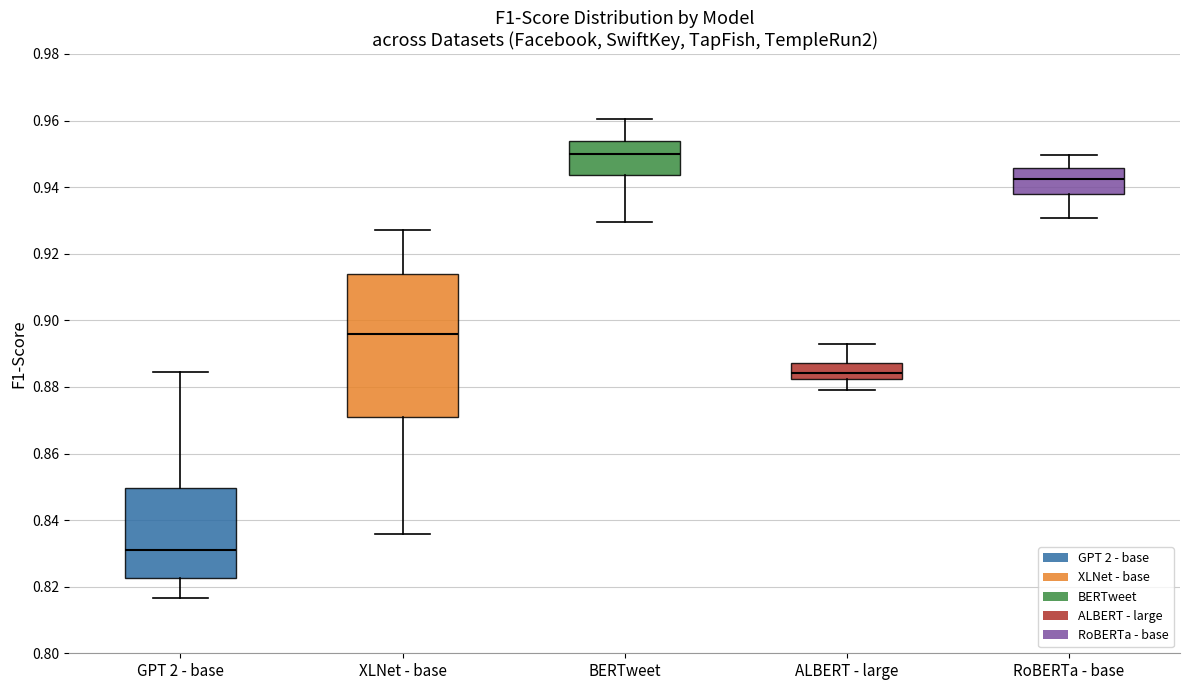

Reading left to right, transcribe this box plot: for each box, give where its median line is, the range the box spans, and where its two whiskers end, as read against the y-axis. The values are not printed on the chart, so give them approximately, as read against the axis.

GPT 2 - base: median 0.832, box 0.822 to 0.850, whiskers 0.816 to 0.884
XLNet - base: median 0.896, box 0.872 to 0.914, whiskers 0.836 to 0.928
BERTweet: median 0.950, box 0.944 to 0.954, whiskers 0.930 to 0.960
ALBERT - large: median 0.884, box 0.882 to 0.888, whiskers 0.880 to 0.892
RoBERTa - base: median 0.942, box 0.938 to 0.946, whiskers 0.930 to 0.950